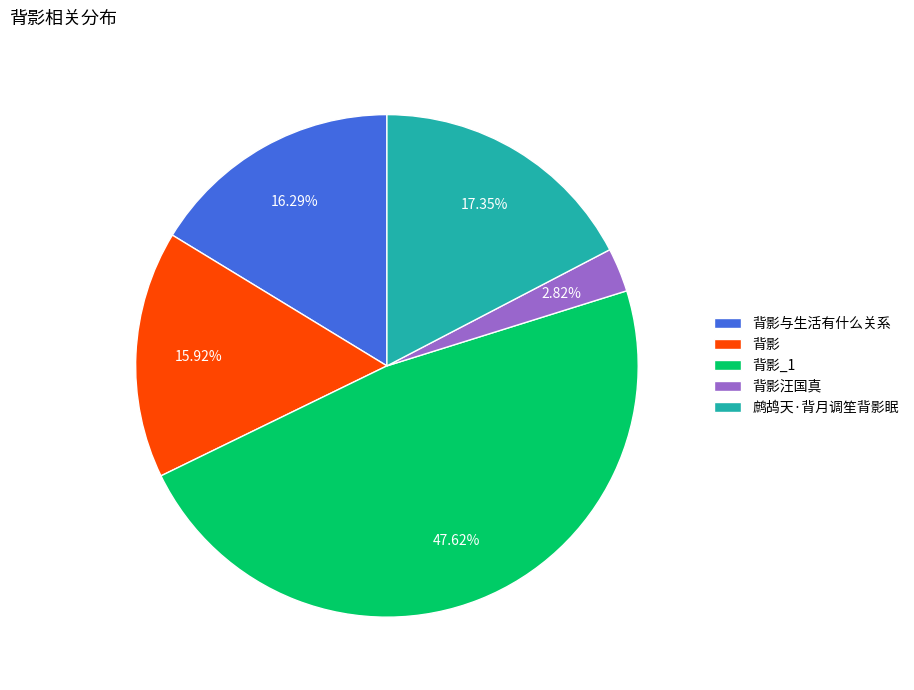

The 背影汪国真 slice represents 3% of the pie. True or false?

True